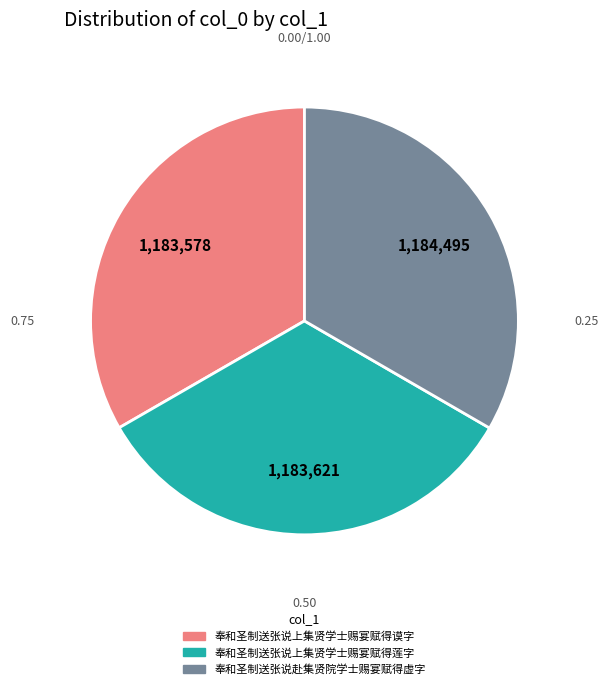

Do 奉和圣制送张说上集贤学士赐宴赋得莲字 and 奉和圣制送张说上集贤学士赐宴赋得谟字 together represent more than half of the pie?

Yes